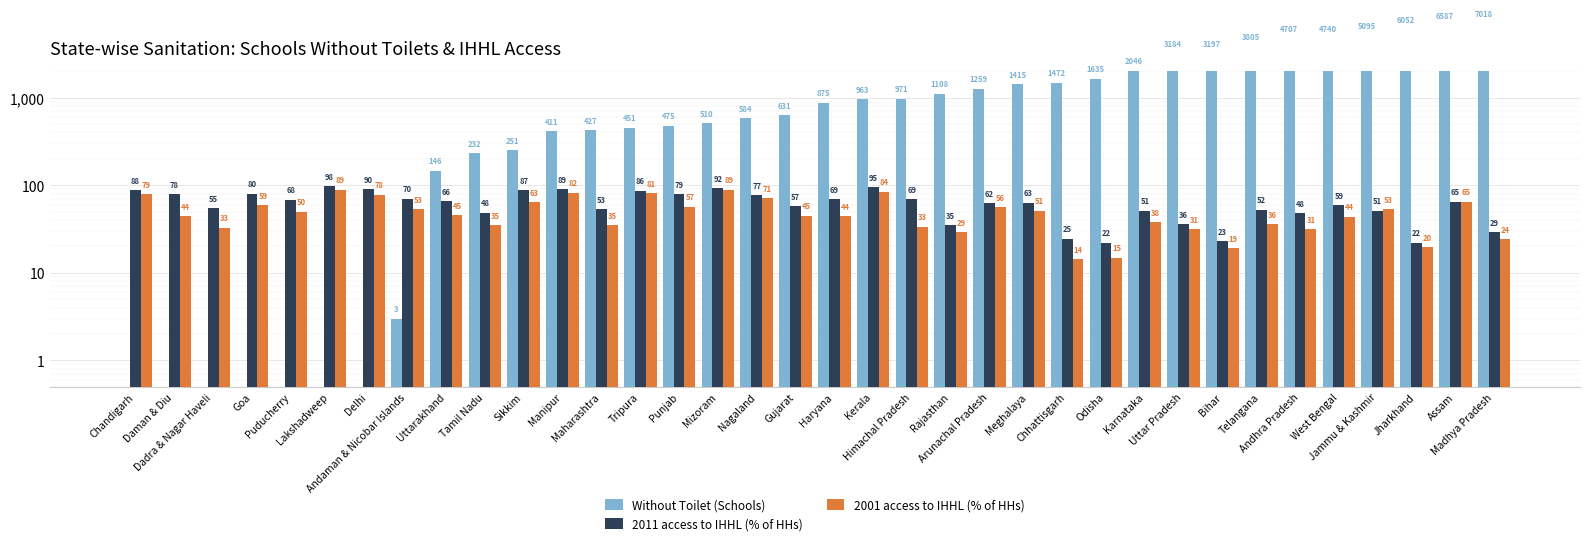

Which series changed the most between Puducherry and Andaman & Nicobar Islands?

2001 access to IHHL (% of HHs)